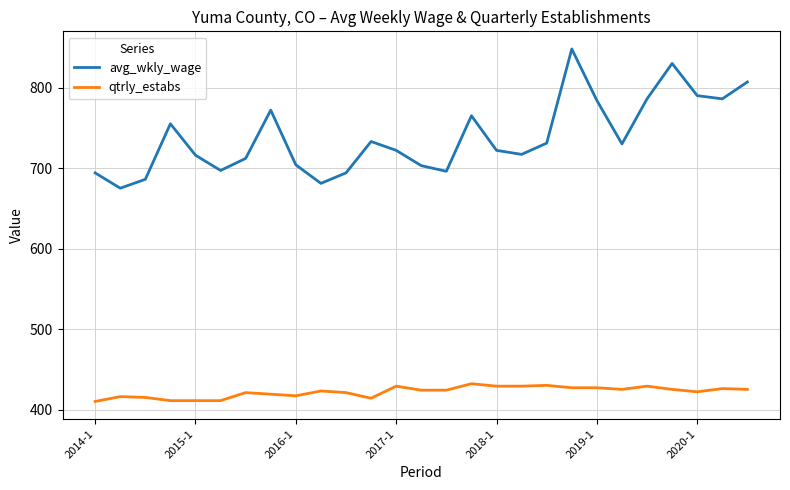

Rank the series by their maximum value, from lowest to highest.

qtrly_estabs, avg_wkly_wage